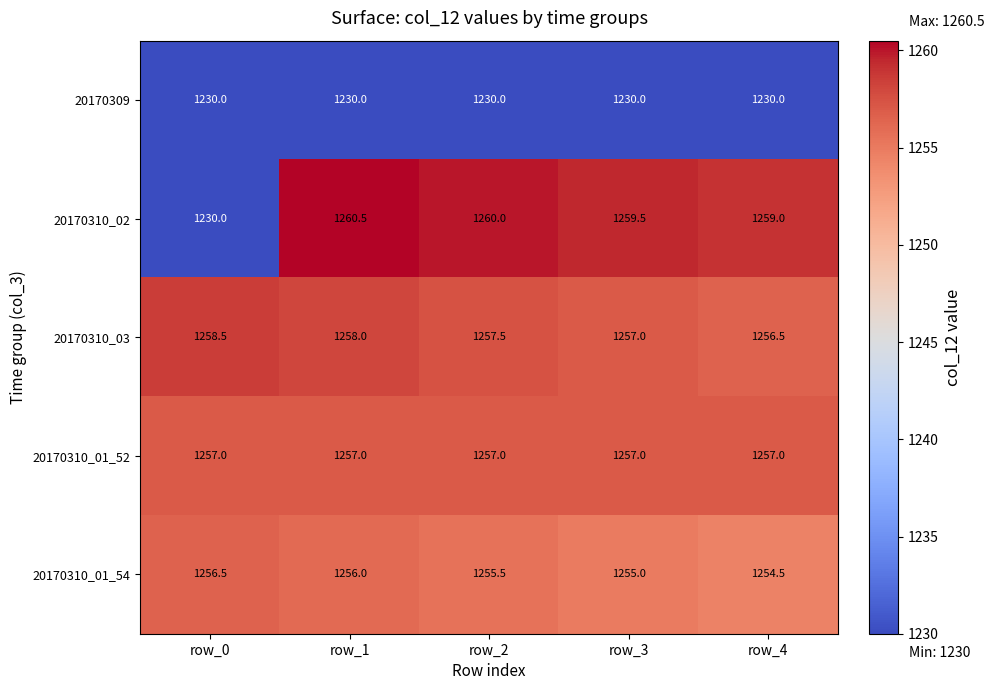

At which label does 20170310_01_54 first exceed 1255?

row_0